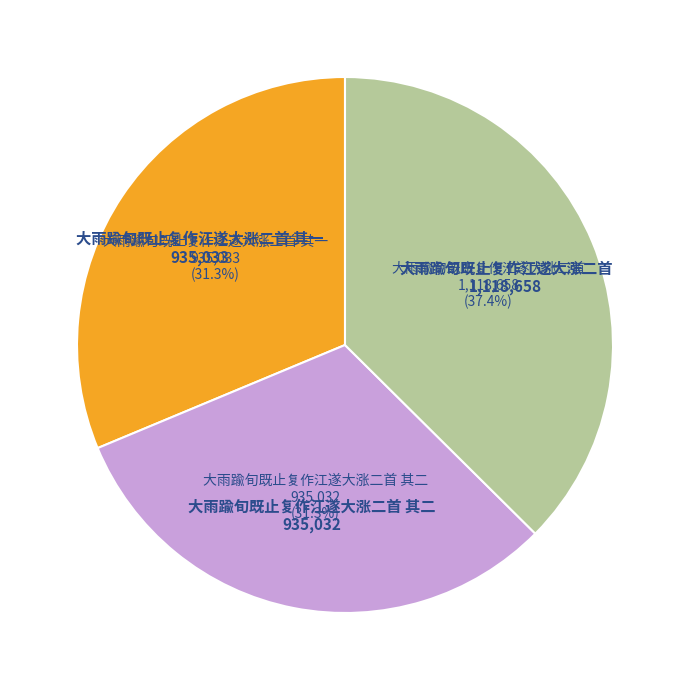

Is there a majority slice in this chart?

No